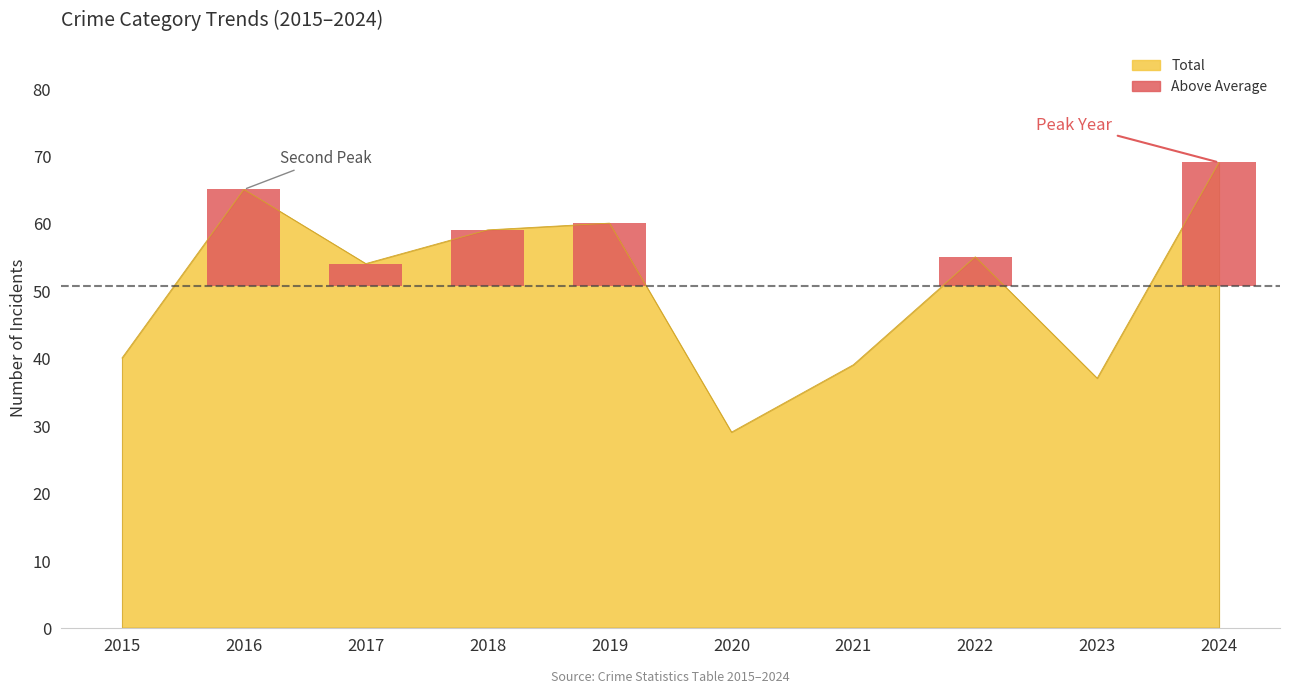

True or false: Aggravated Assault has a value of 5 at 2015.

False